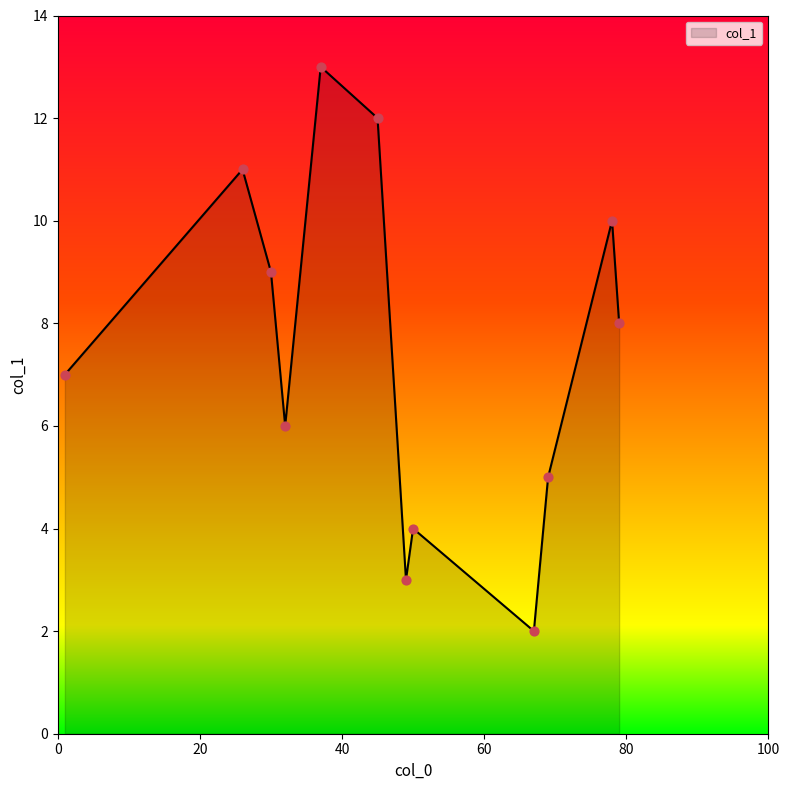

What is the difference between the maximum and minimum values?

11